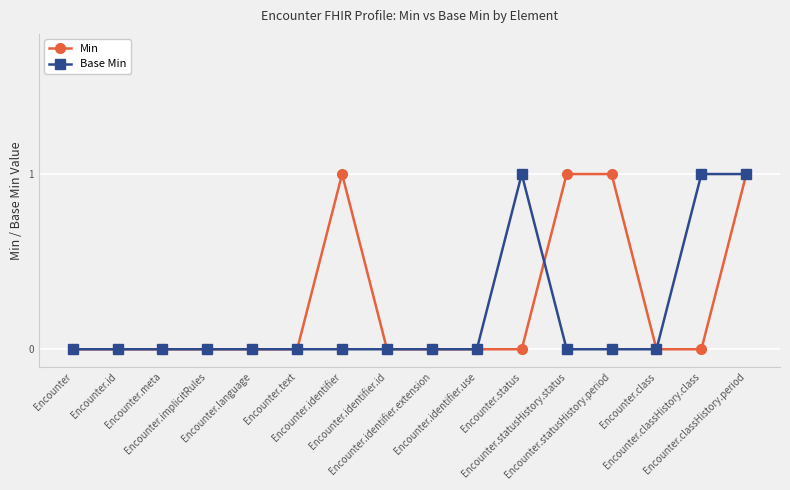

What is the value of the Min point at the 16th from the left?

1